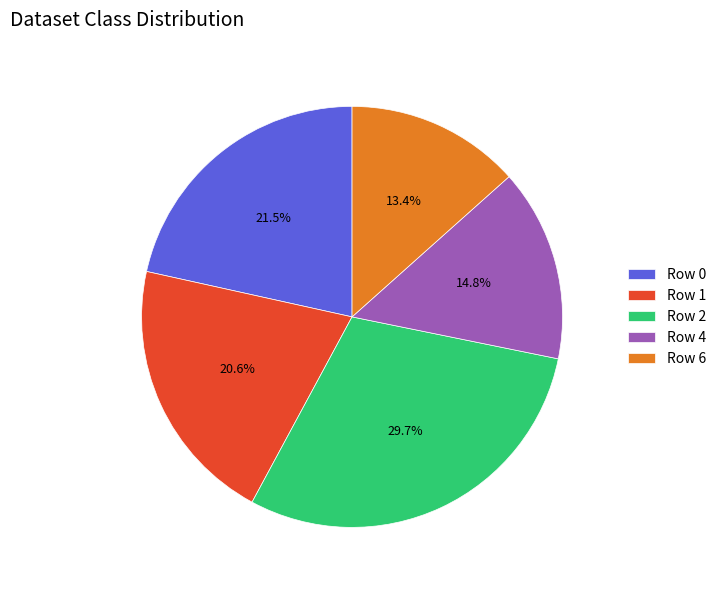

Is the sum of Row 4 and Row 0 greater than half?

No